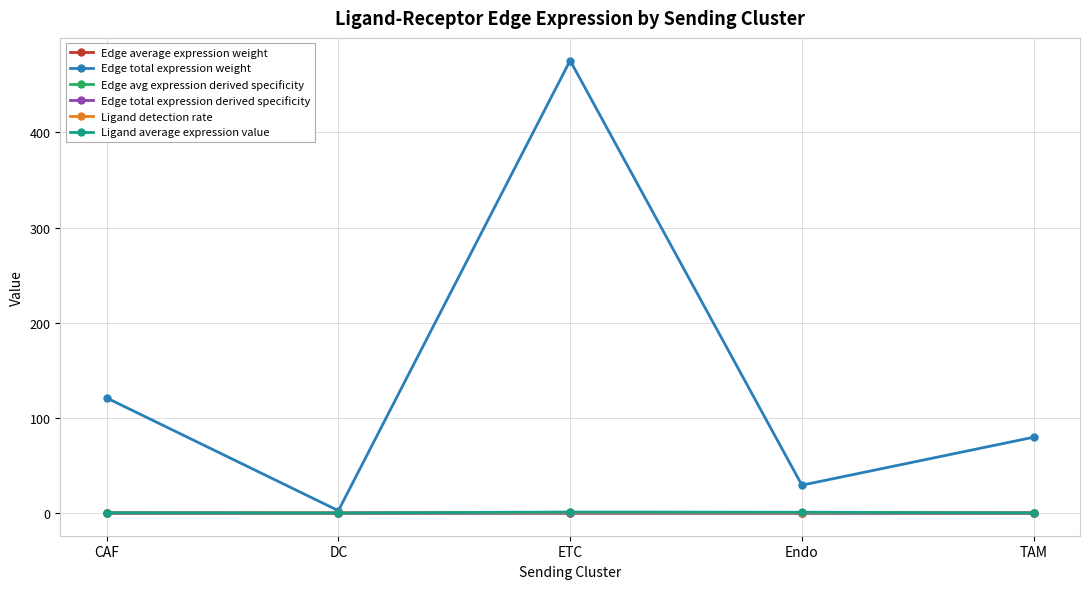

How many lines are shown in the chart?

6